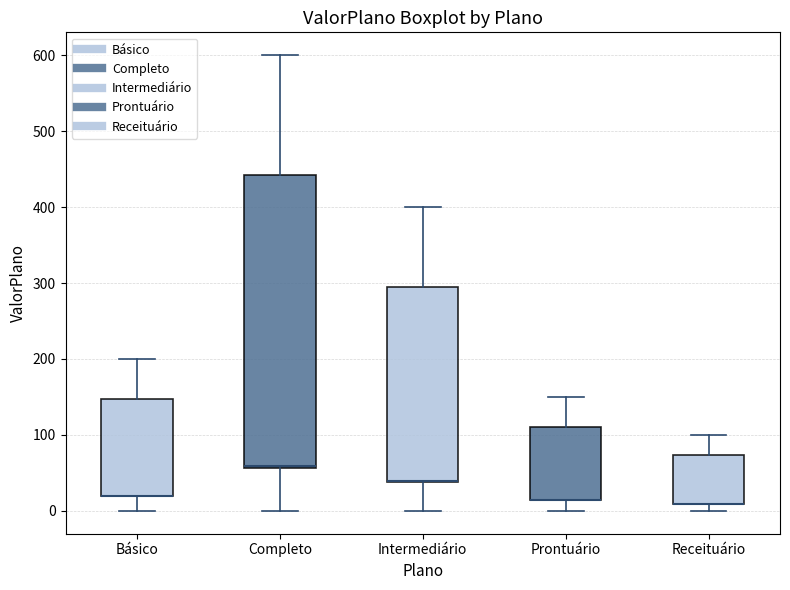

Where is the upper edge of the box for Intermediário on the y-axis? The values are not printed on the chart, so give them approximately, as read against the axis.

300